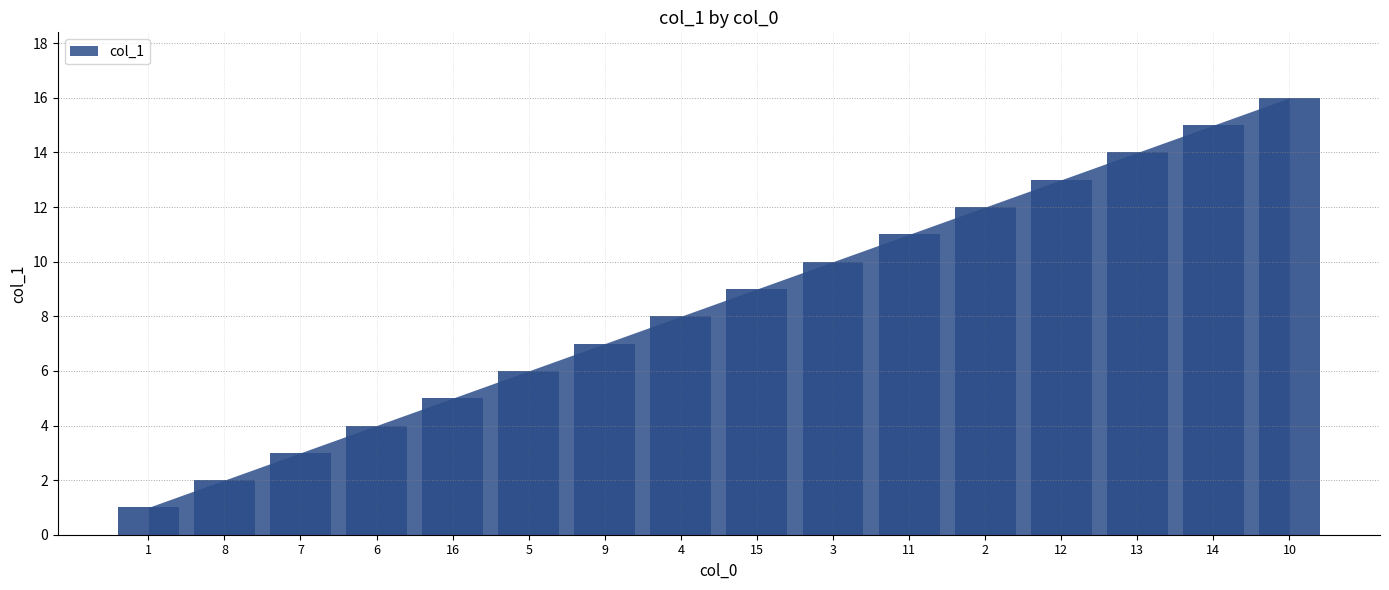

Reading left to right, transcribe all the data shown in this chart.

1=1	8=2	7=3	6=4	16=5	5=6	9=7	4=8	15=9	3=10	11=11	2=12	12=13	13=14	14=15	10=16